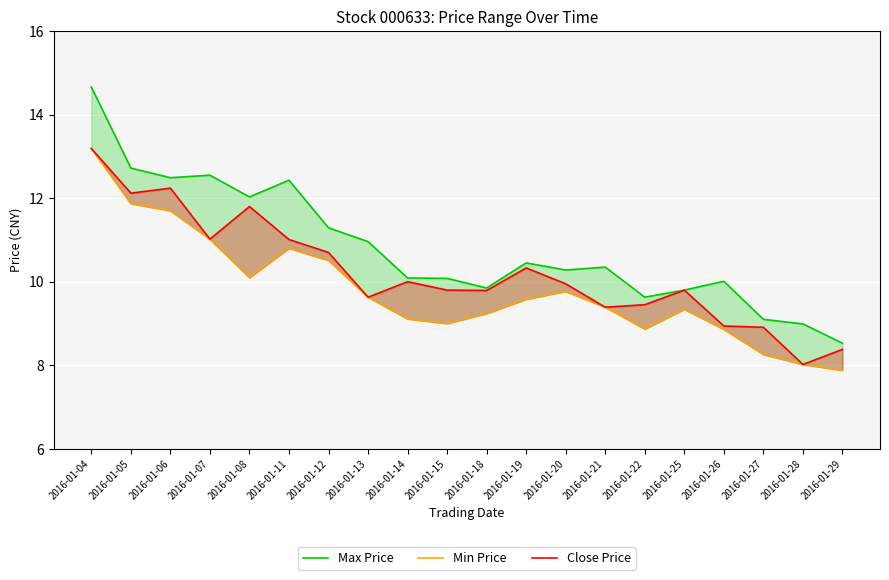

List the labels in order of Close Price value, largest first.

2016-01-04, 2016-01-06, 2016-01-05, 2016-01-08, 2016-01-07, 2016-01-11, 2016-01-12, 2016-01-19, 2016-01-14, 2016-01-20, 2016-01-15, 2016-01-25, 2016-01-18, 2016-01-13, 2016-01-22, 2016-01-21, 2016-01-26, 2016-01-27, 2016-01-29, 2016-01-28